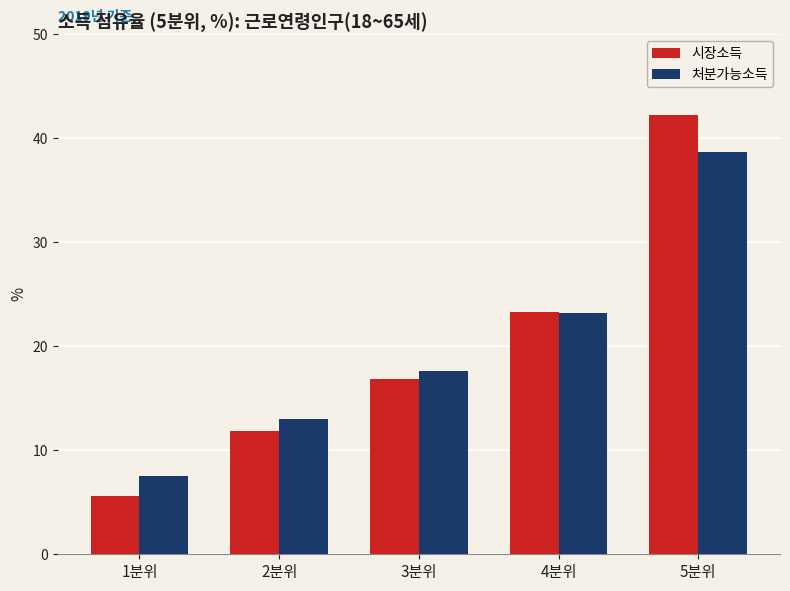

What is the difference between the maximum and minimum values in the 처분가능소득 series?

31.2